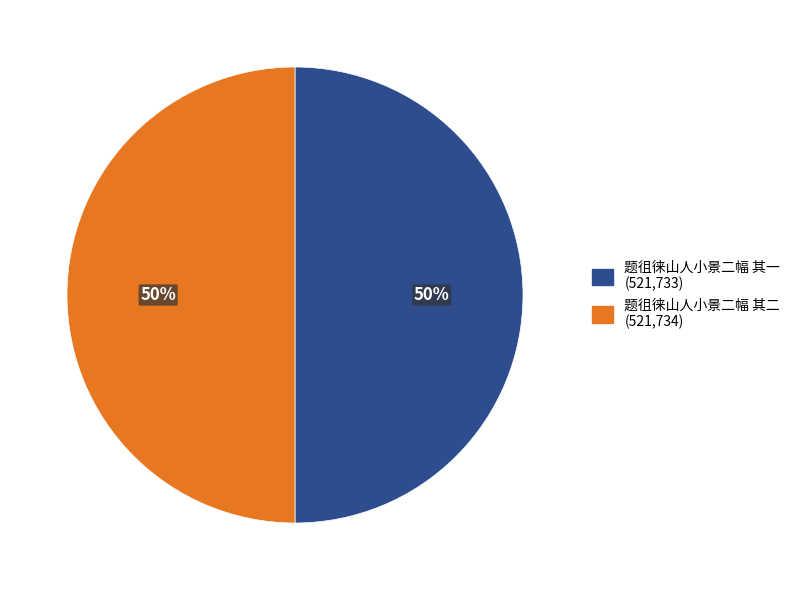

What percentage is the 题徂徕山人小景二幅 其二 slice, to the nearest percent?

50%